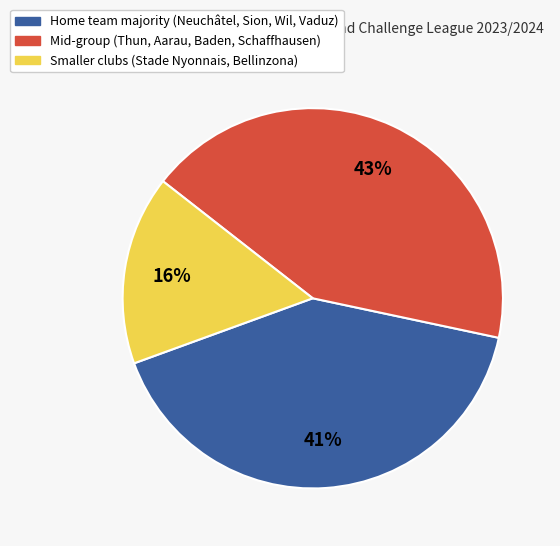

To the nearest percent, what percentage of the pie is Mid-group (Thun, Aarau, Baden, Schaffhausen)?

43%